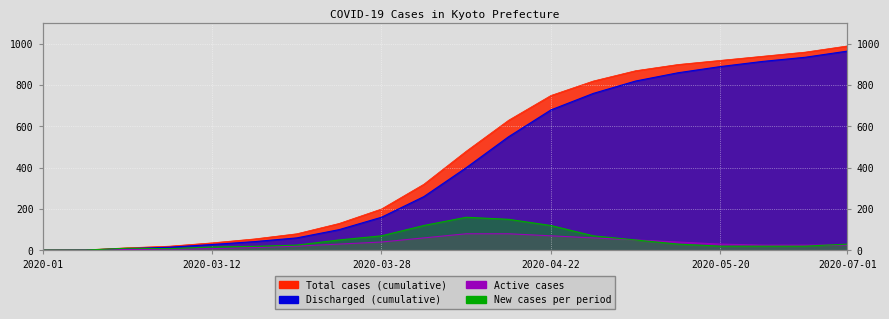

At which label is Total cases (cumulative) closest to 495?

2020-04-08